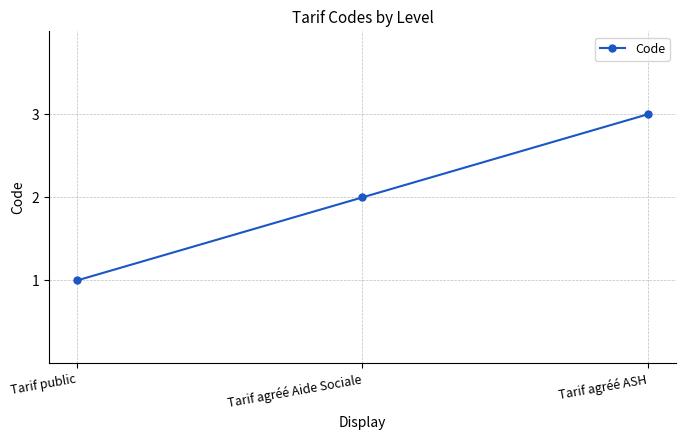

Which label corresponds to the largest value in the chart?

Tarif agréé ASH